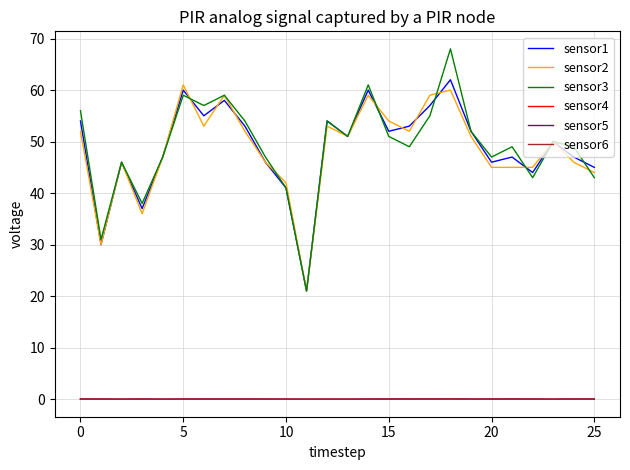

True or false: sensor5 and sensor1 cross at least once.

False